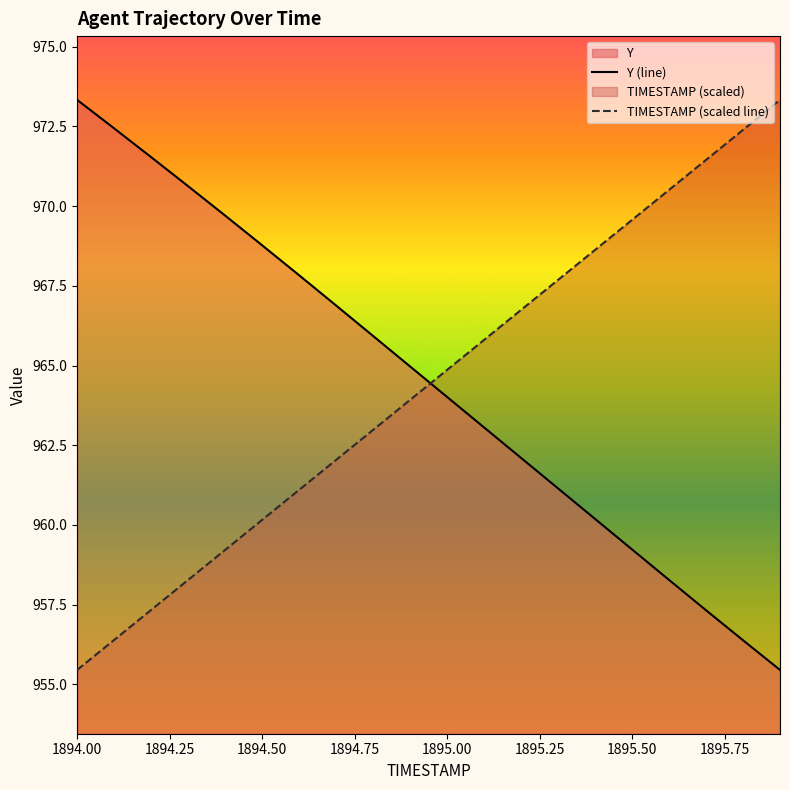

Rank the series by their average value, from highest to lowest.

Y (line), TIMESTAMP (scaled line)